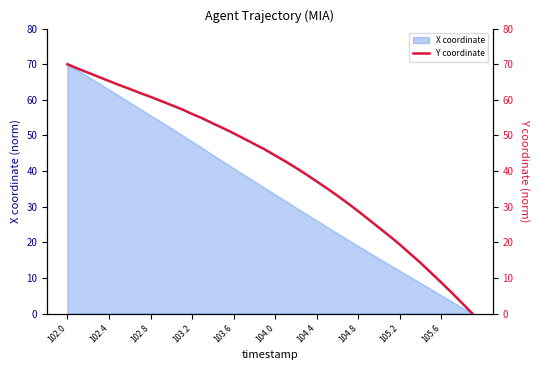

The X coordinate series shows 68.4 at 103.6. True or false?

False